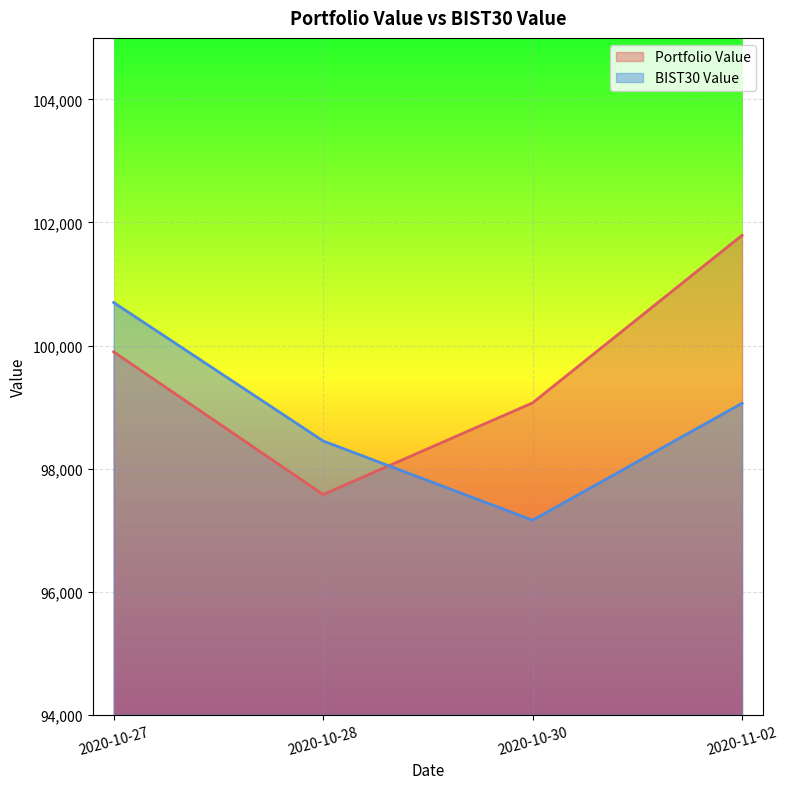

What is the difference between the second highest and second lowest values in the BIST30 Value series?

612.2